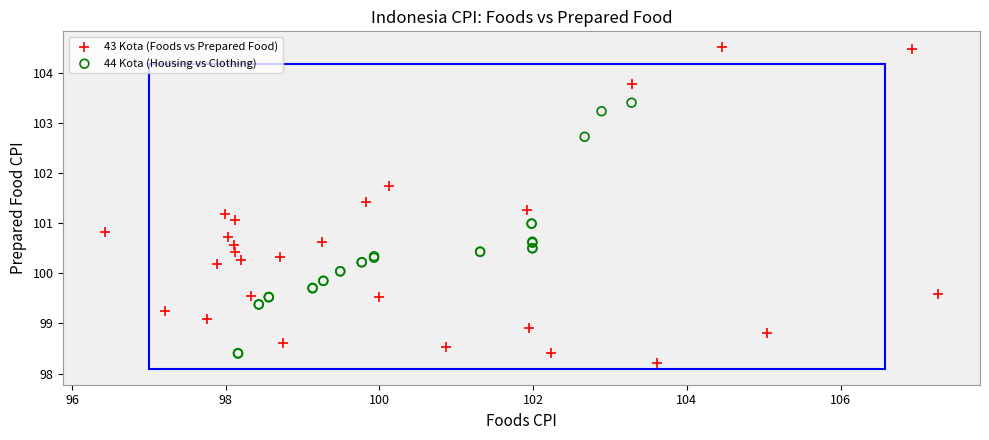

Which series has the widest spread of Y values?

43 Kota (Foods vs Prepared Food)